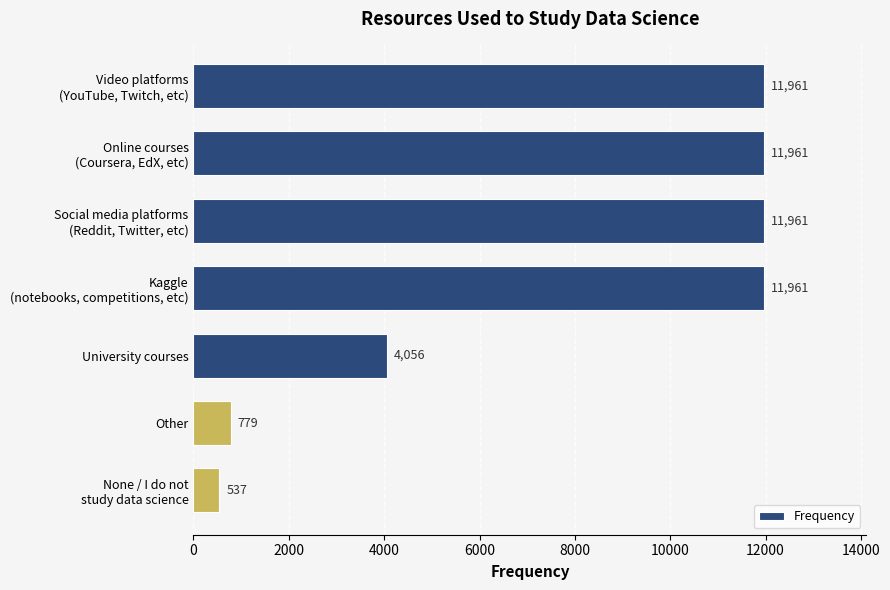

The chart shows a value of 779 at Other. True or false?

True